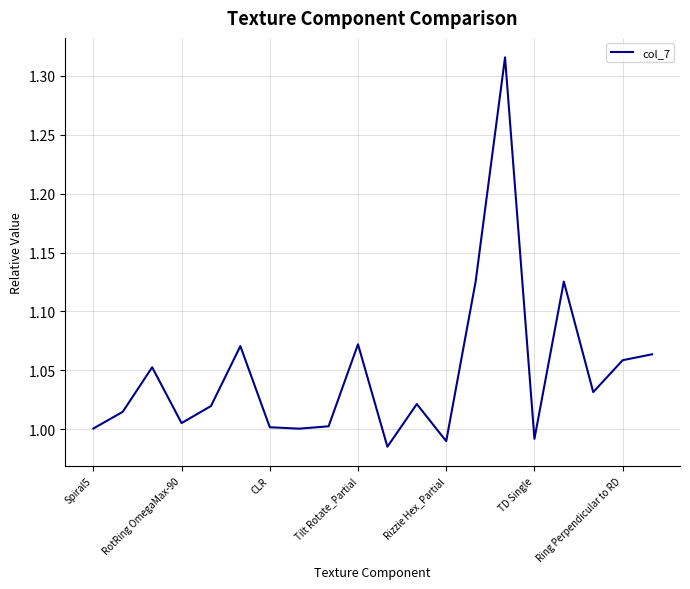

What is the difference between the maximum and minimum values?

0.3